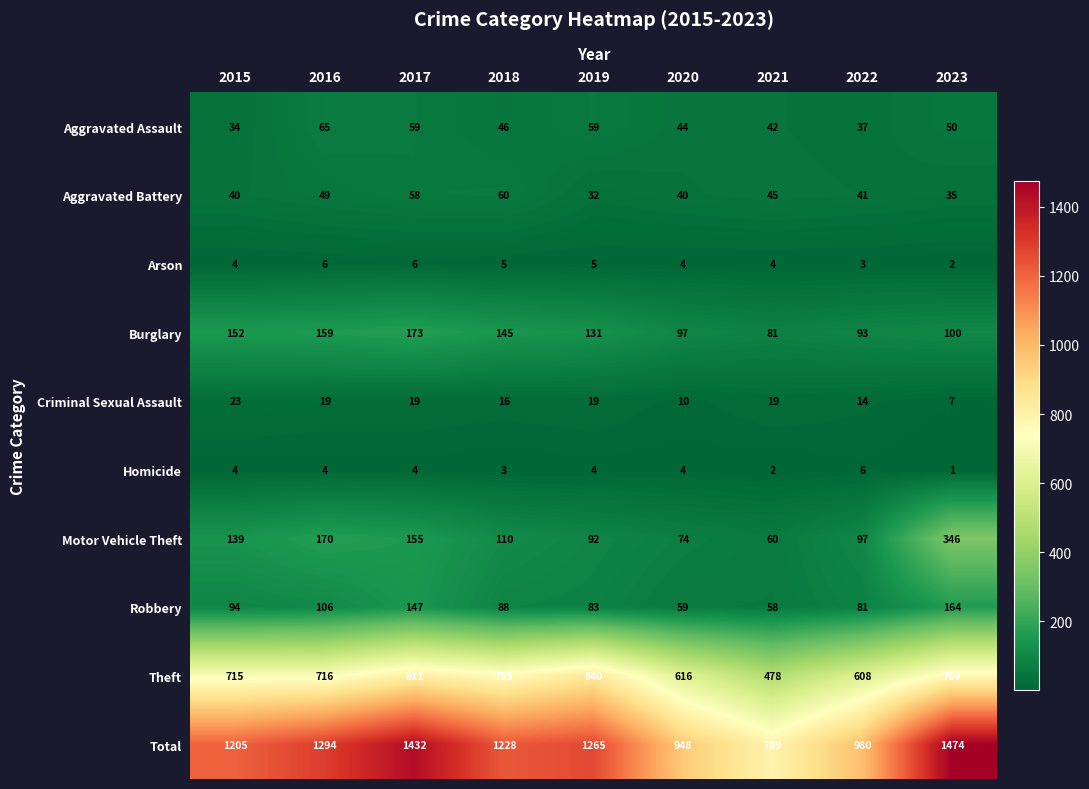

Is it true that Aggravated Battery equals 49 at 2016?

True